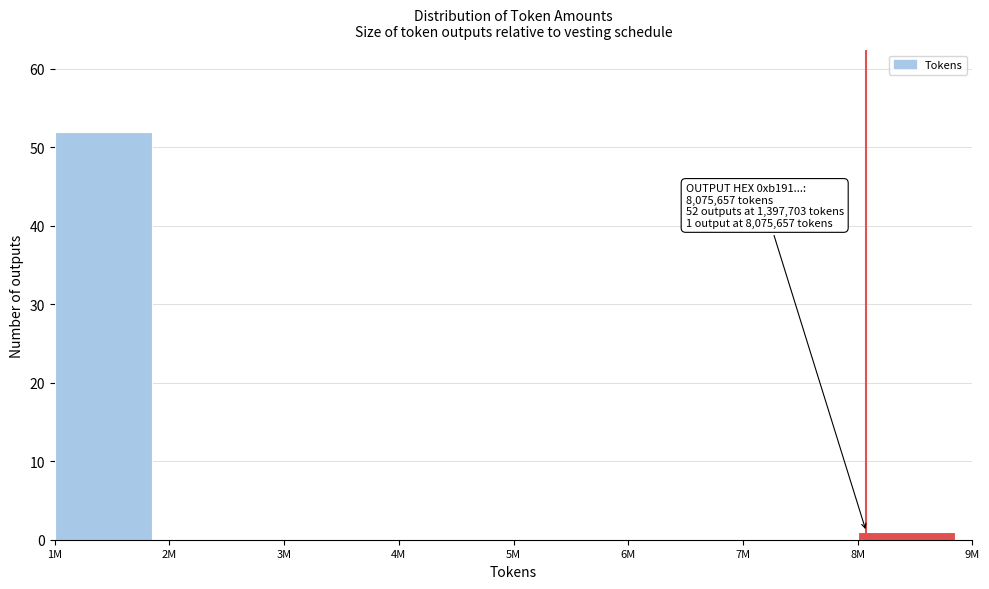

Reading left to right, list all the values displayed in this chart.

1M=52	2M=0	3M=0	4M=0	5M=0	6M=0	7M=0	8M=1